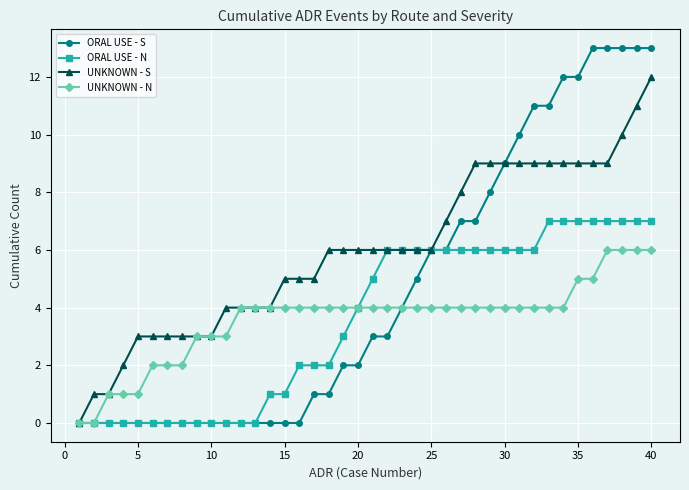

How many distinct data groups are displayed?

4